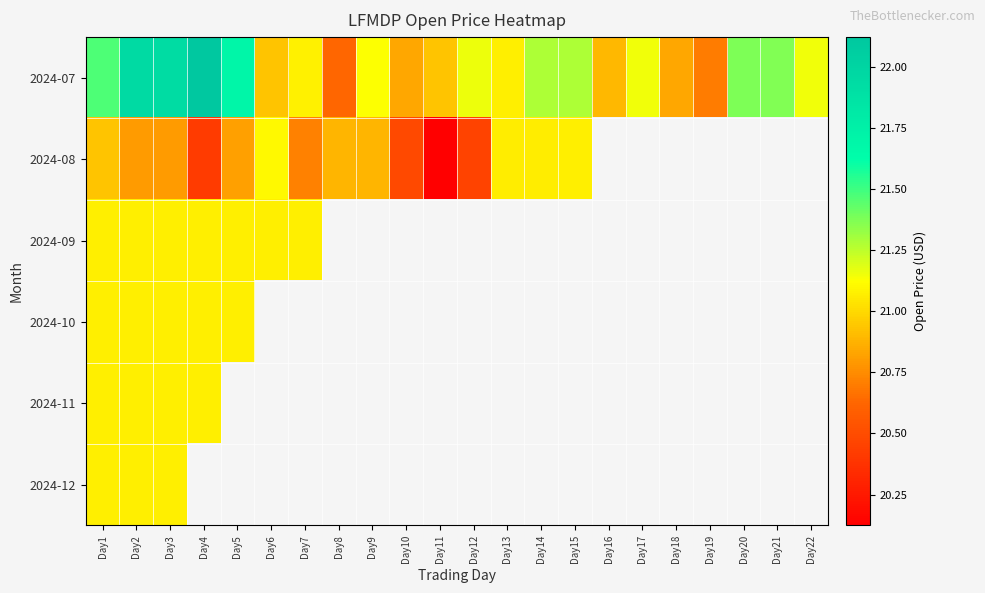

Which category has the highest value in the 2024-10 series?

Day1